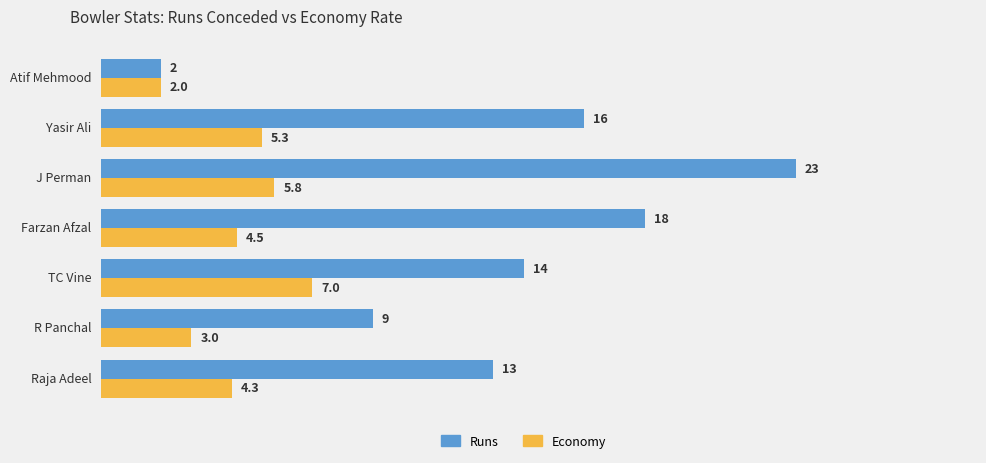

Which series has the largest range (max minus min)?

Runs